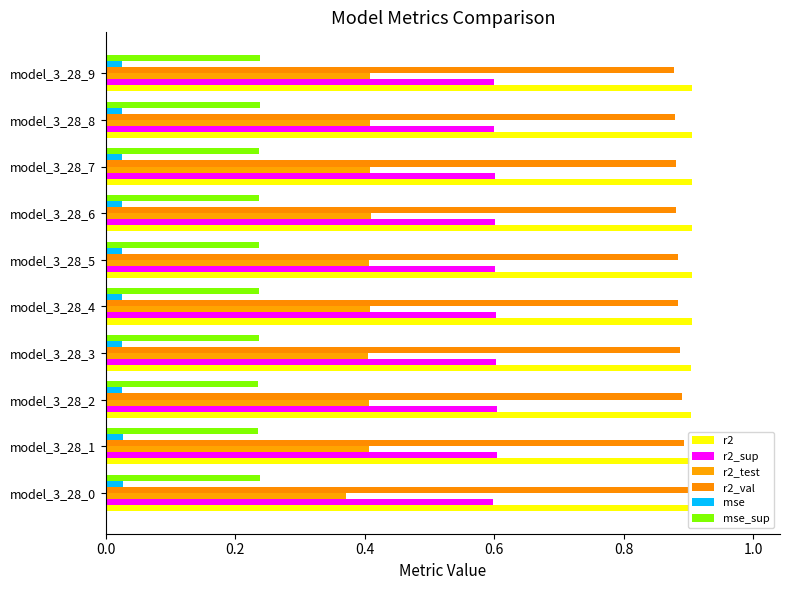

Count the r2 values in the range 0 to 1.

10